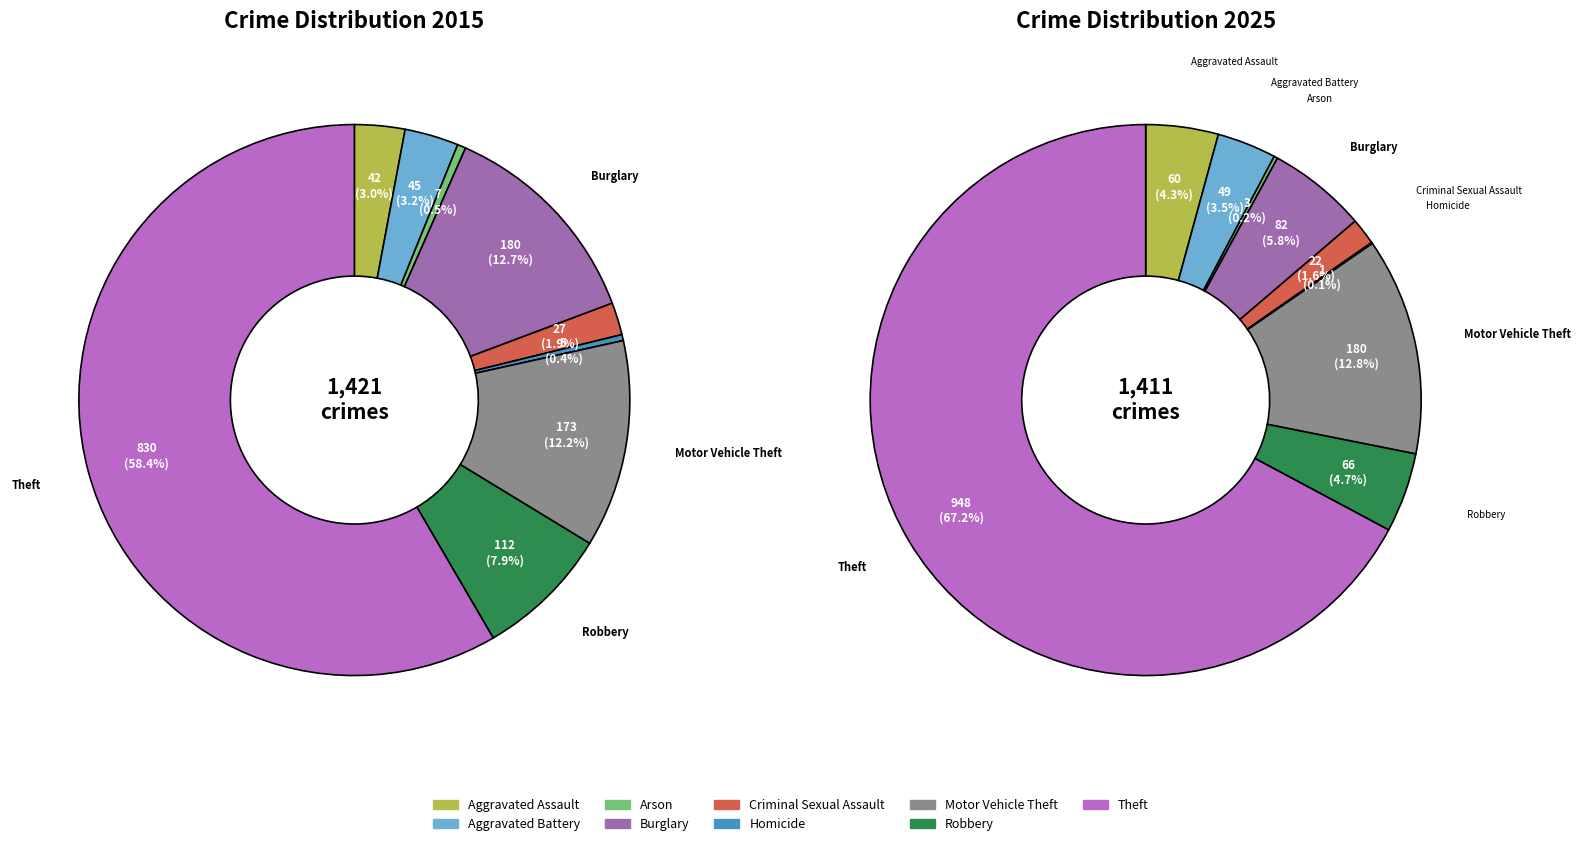

How many slices are in this pie chart?

9